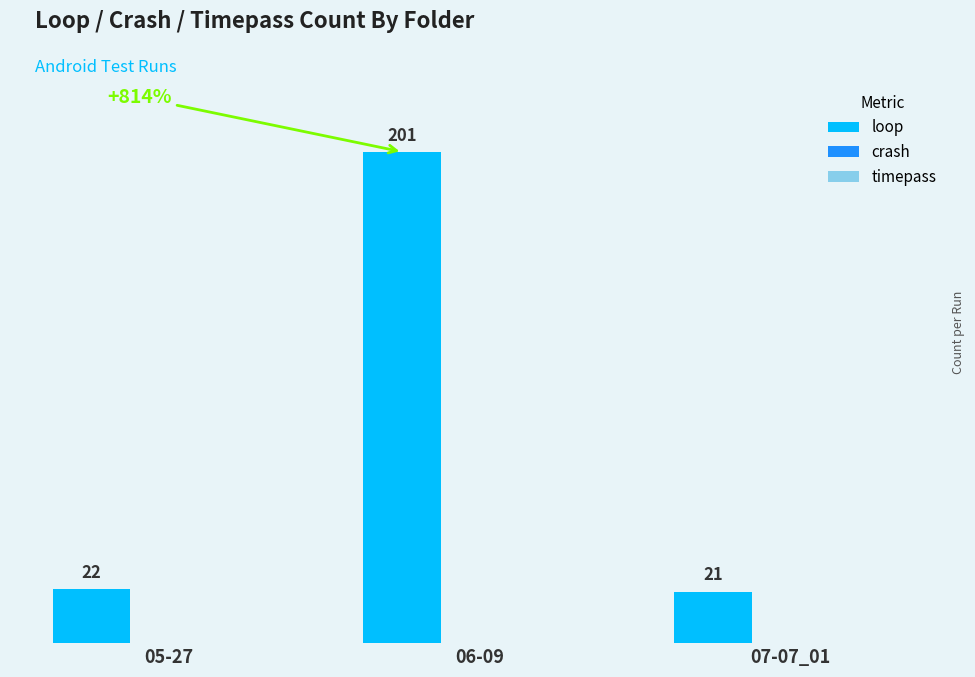

How many series are shown in this chart?

1